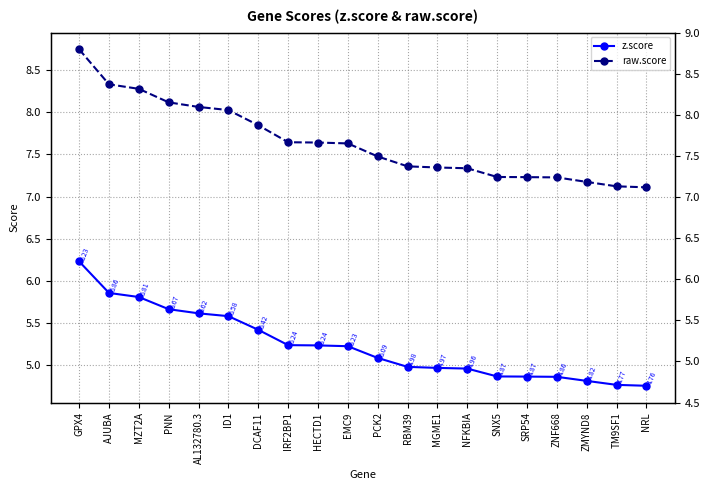

True or false: raw.score has more than 0 points higher than both neighbors.

False